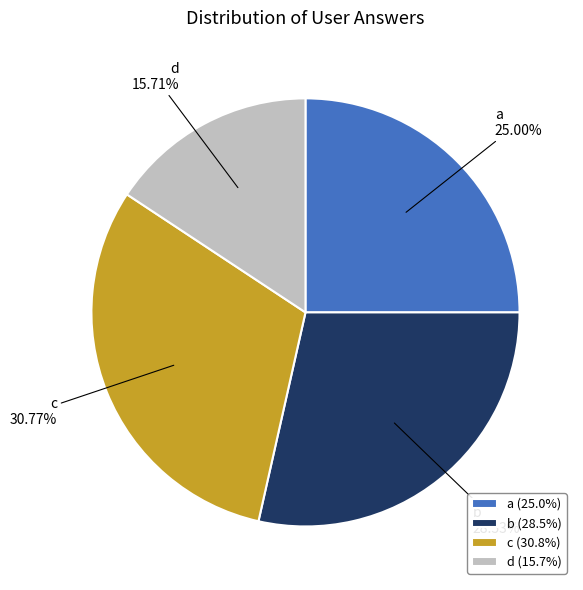

To the nearest percent, what is the difference between the d and c slice percentages?

15%